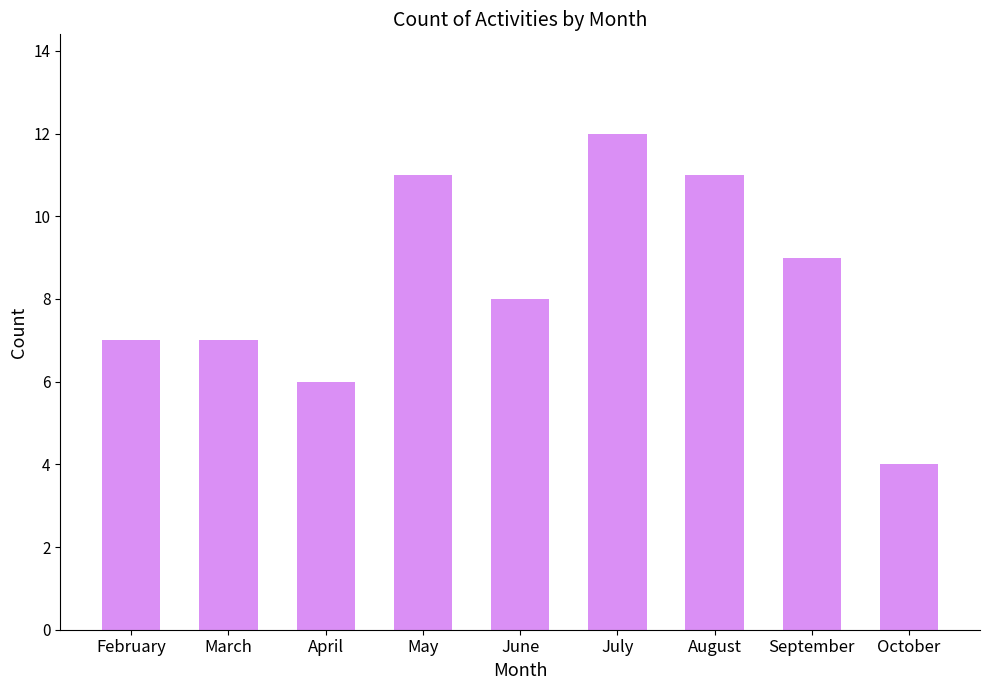

What is the maximum value shown in the chart?

12